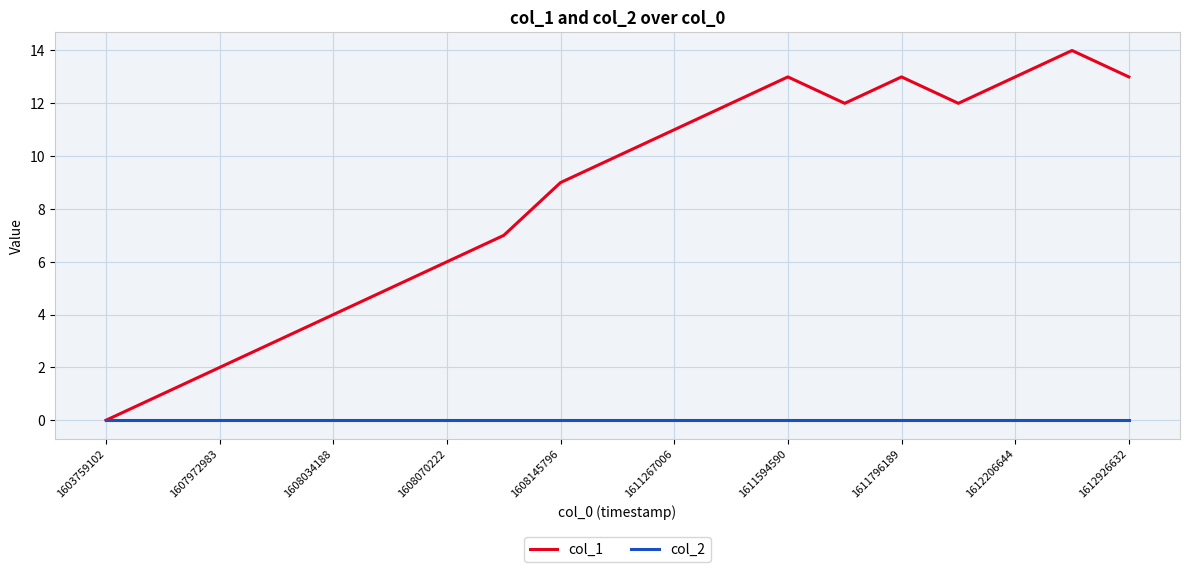

Rank the series by their maximum value, from lowest to highest.

col_2, col_1